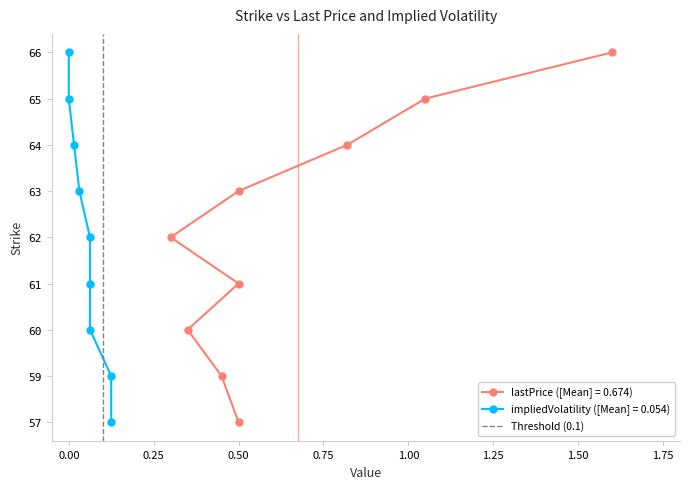

Is it true that the value at 0.00 is 0?

False